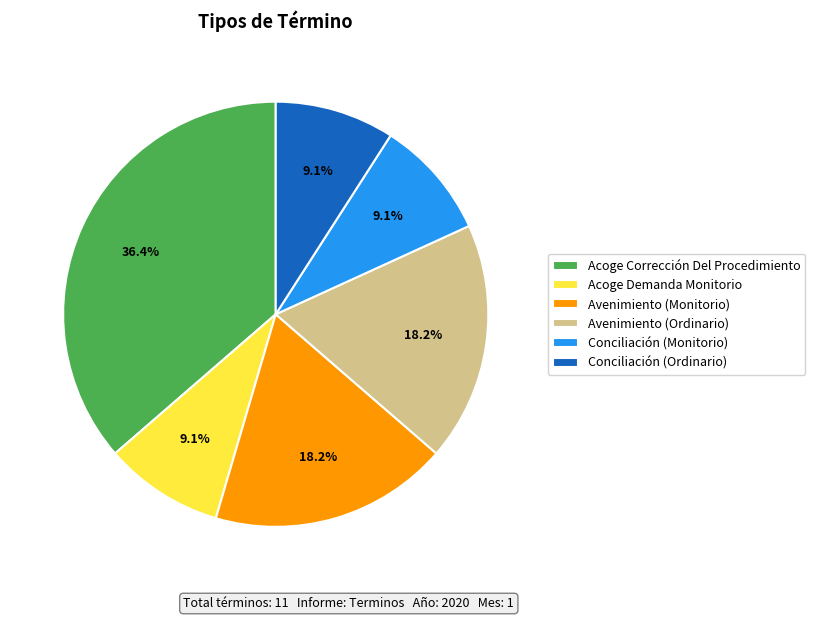

What percentage do Avenimiento (Ordinario) and Acoge Corrección Del Procedimiento together represent?

54.5%